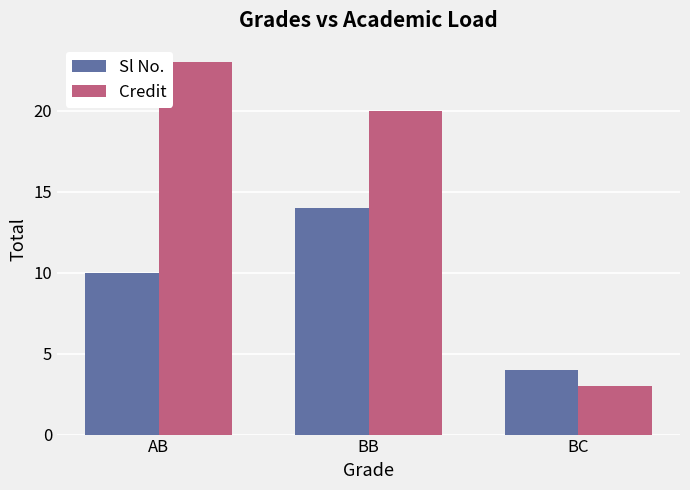

Which series has the largest total across all categories?

Credit